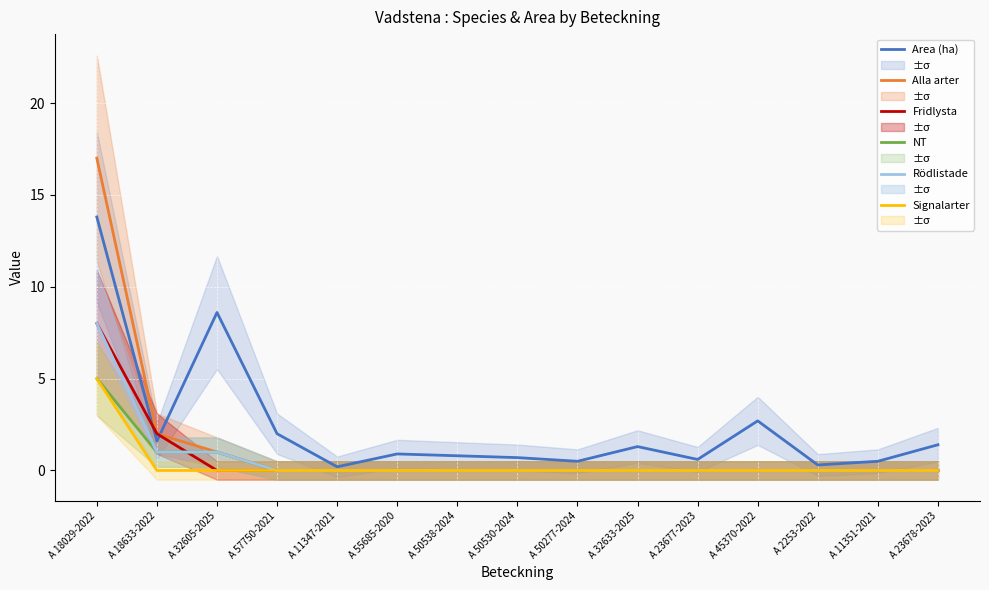

Which category has the highest value across all series?

A 18029-2022